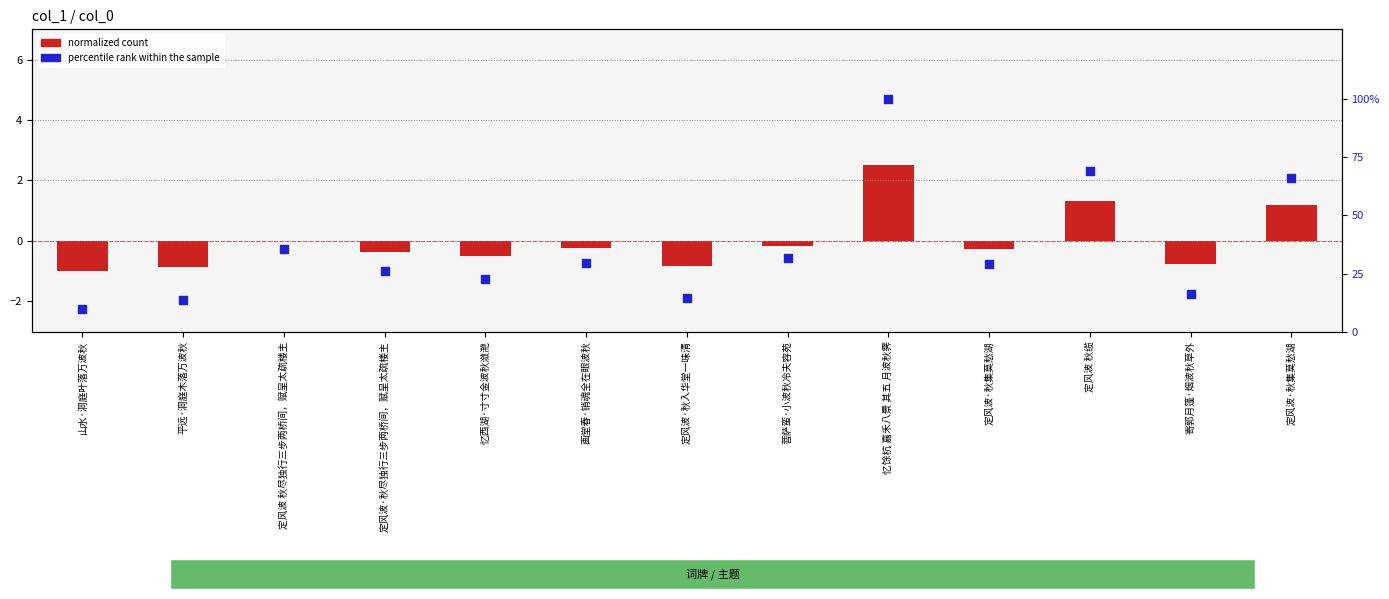

At which category is the sum across all series the highest?

忆馀杭 嘉禾八景 其五 月波秋霁